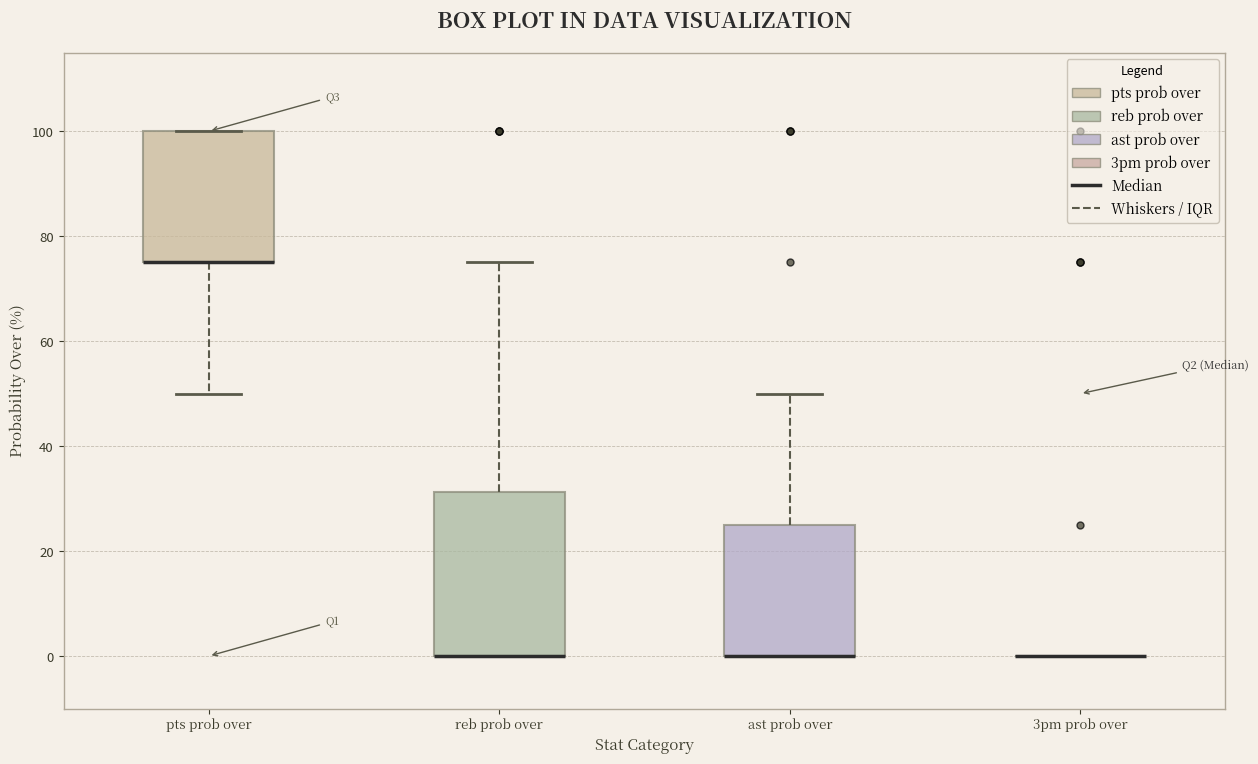

Where is the upper edge of the box for reb prob over on the y-axis? The values are not printed on the chart, so give them approximately, as read against the axis.

32